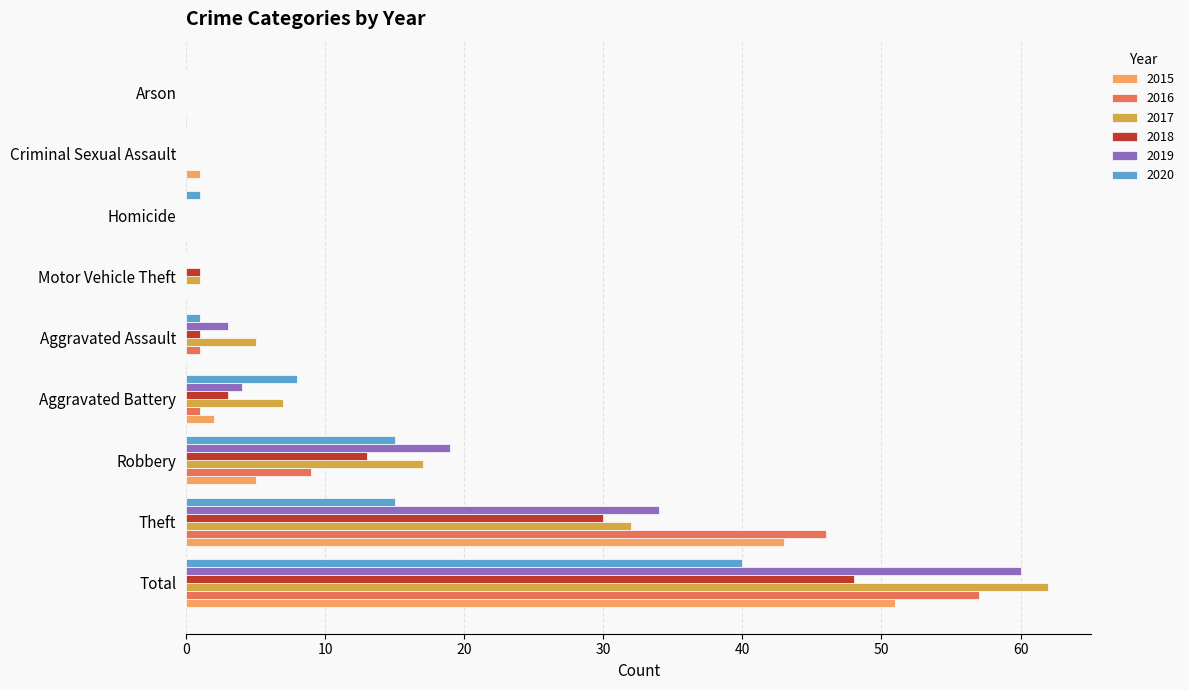

What is the maximum value for 2019?

60